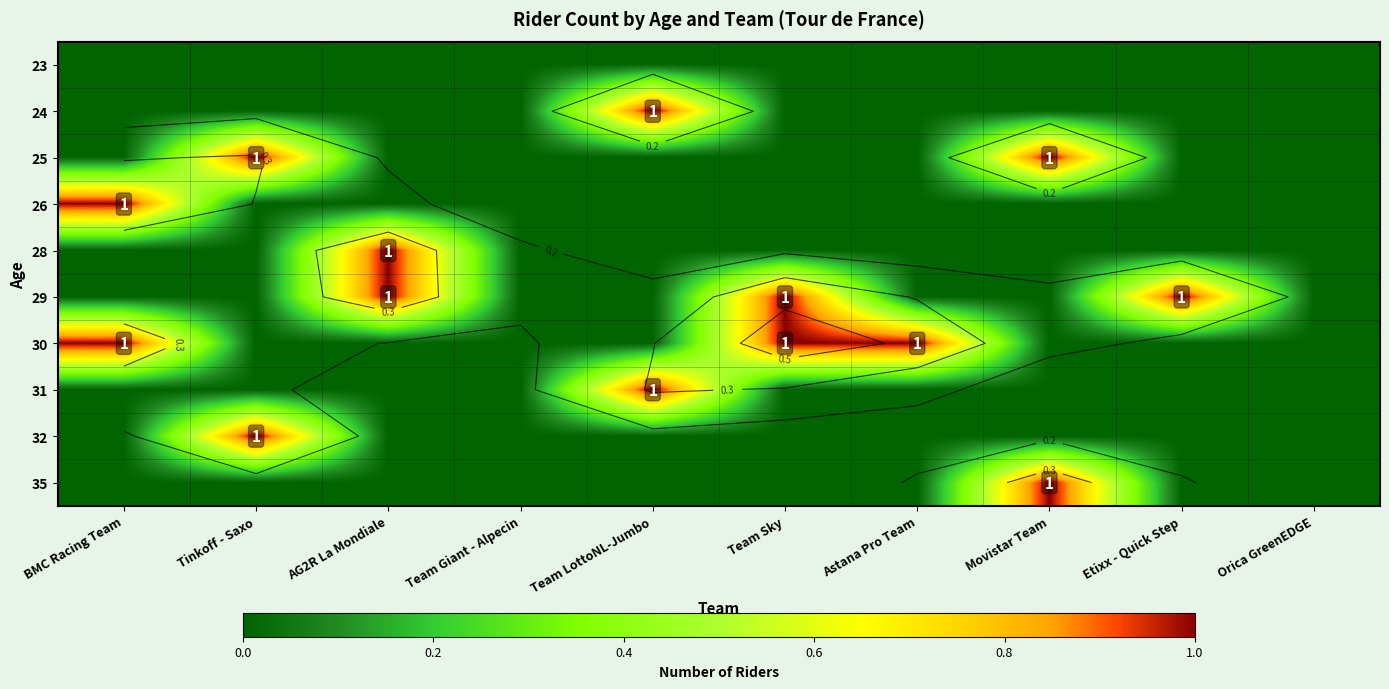

Is the value of 35 at Astana Pro Team greater than the value of 28 at BMC Racing Team?

No